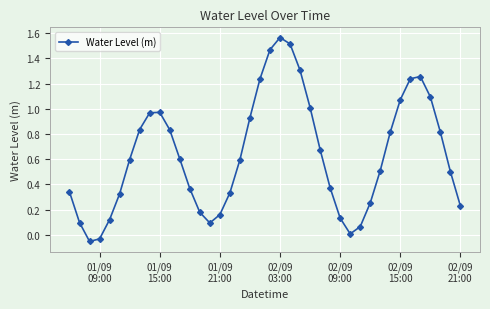

What is the average value?

0.6